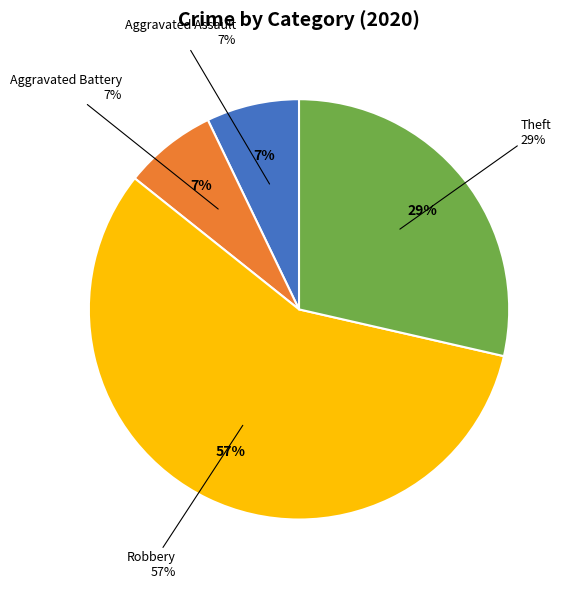

To the nearest percent, what is the combined percentage of Aggravated Battery and Aggravated Assault?

14%